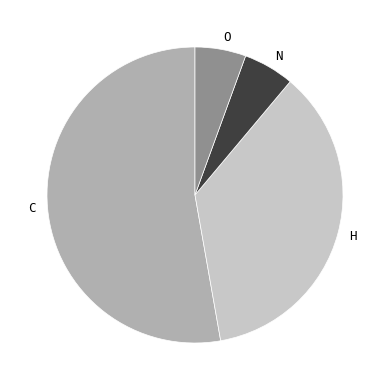

Does any single category account for the majority?

Yes